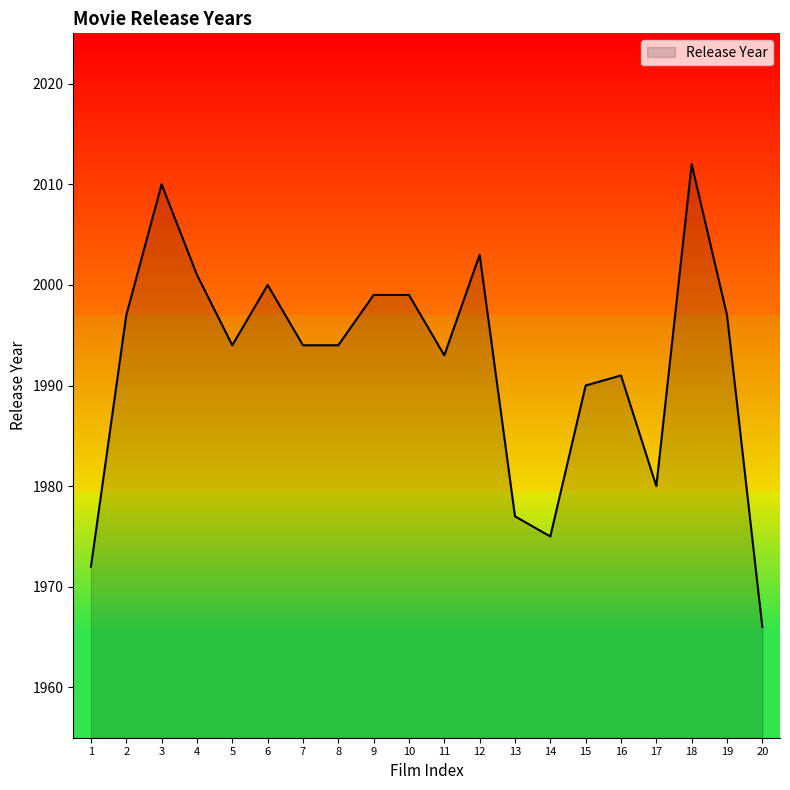

Approximately how many times larger is the value at 5 compared to 8?

1.0